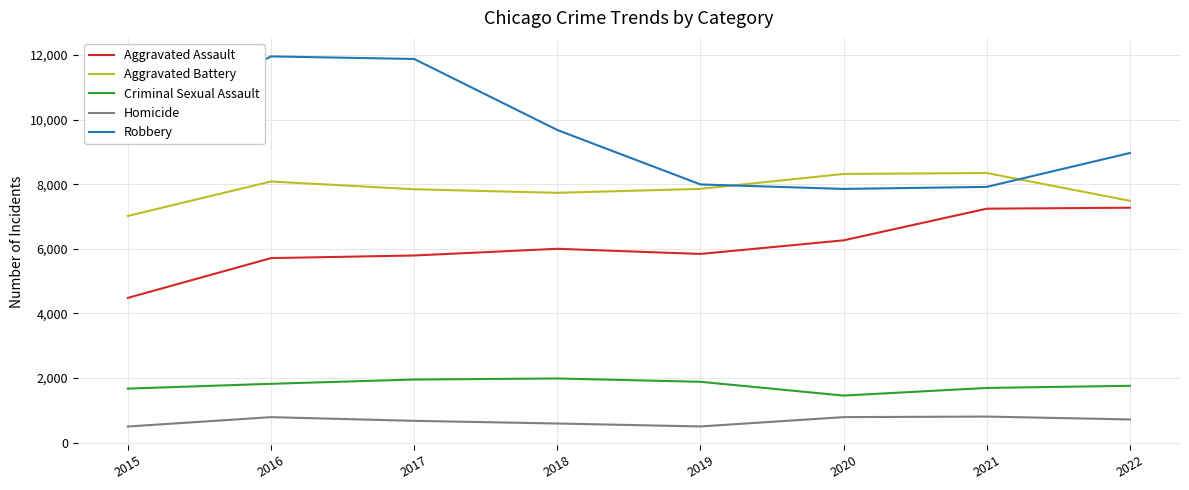

What are all the series names shown in the legend?

Aggravated Assault, Aggravated Battery, Criminal Sexual Assault, Homicide, Robbery